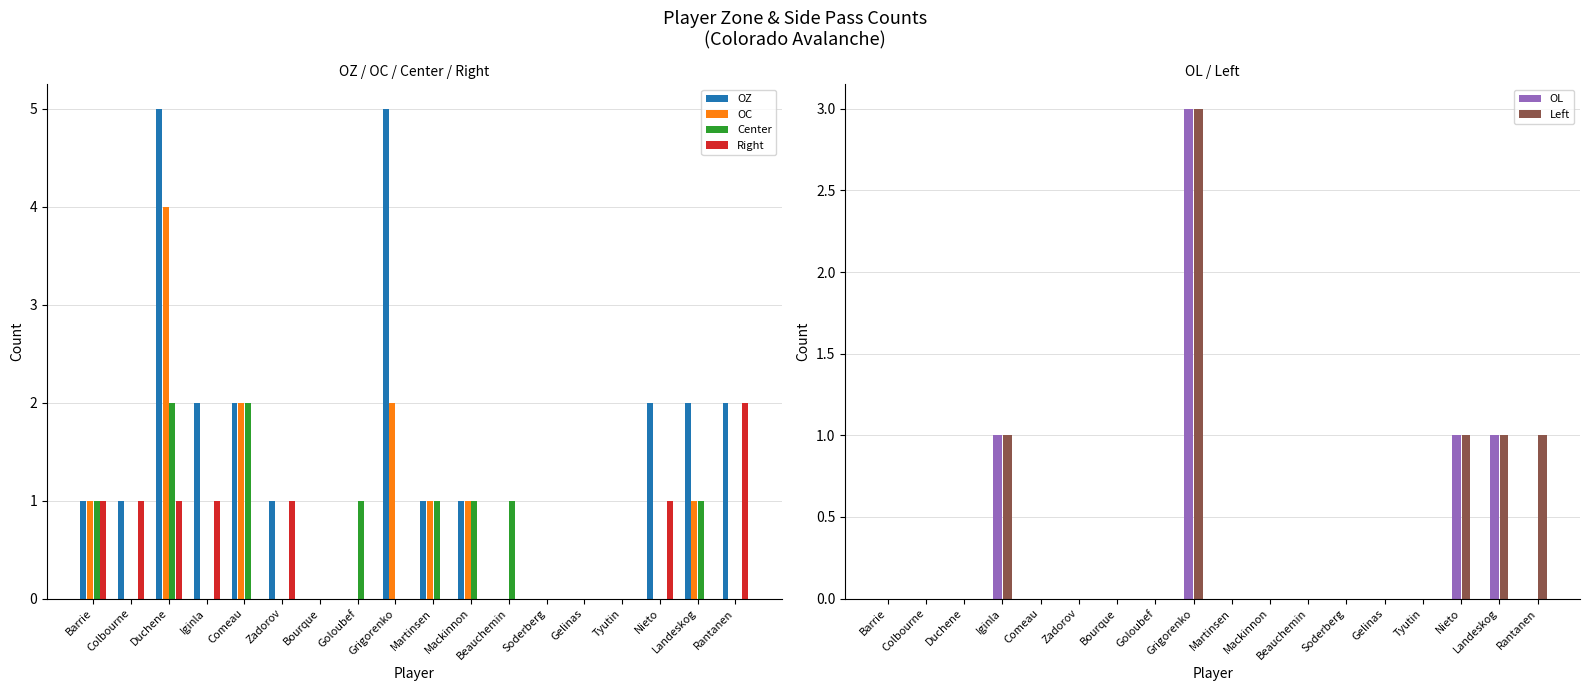

True or false: Left has a value of 1 at Iginla.

True